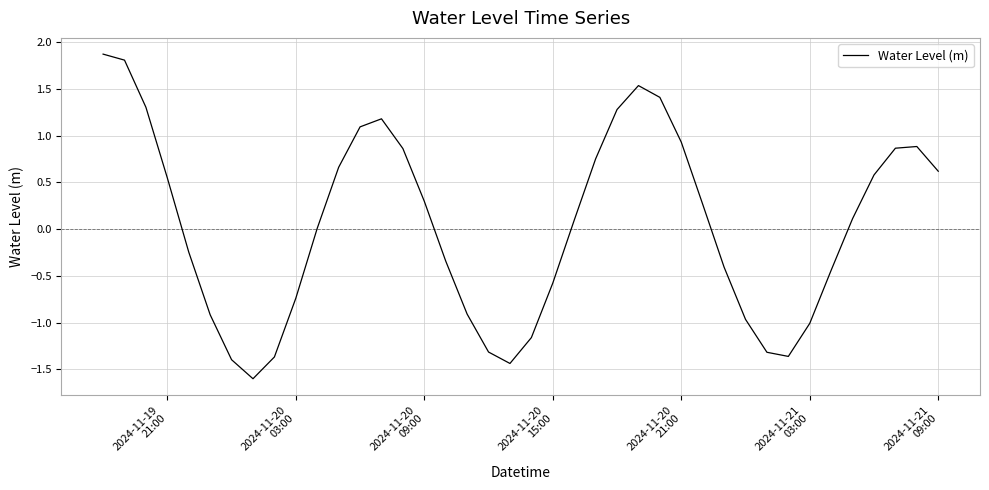

Does the chart display data point markers on the line(s)?

No